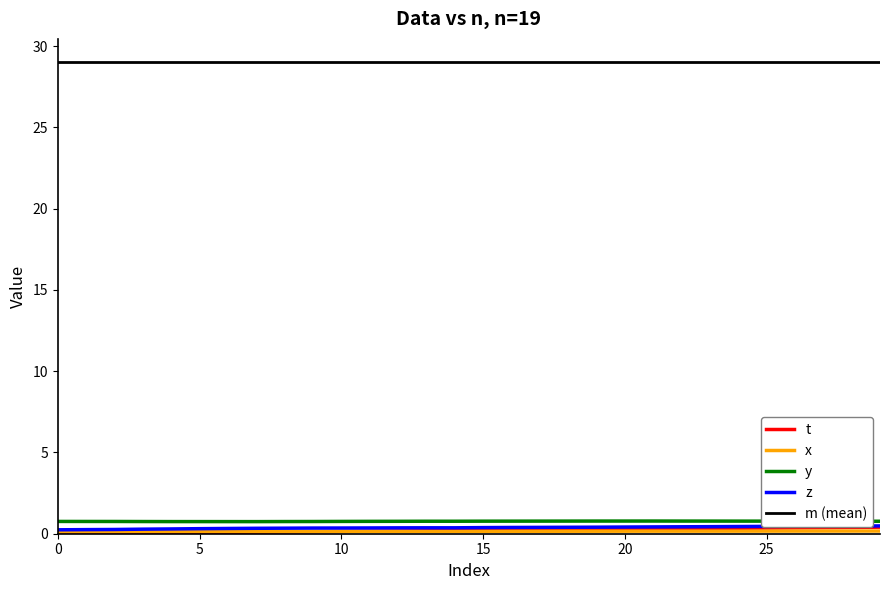

How many lines are shown in the chart?

5